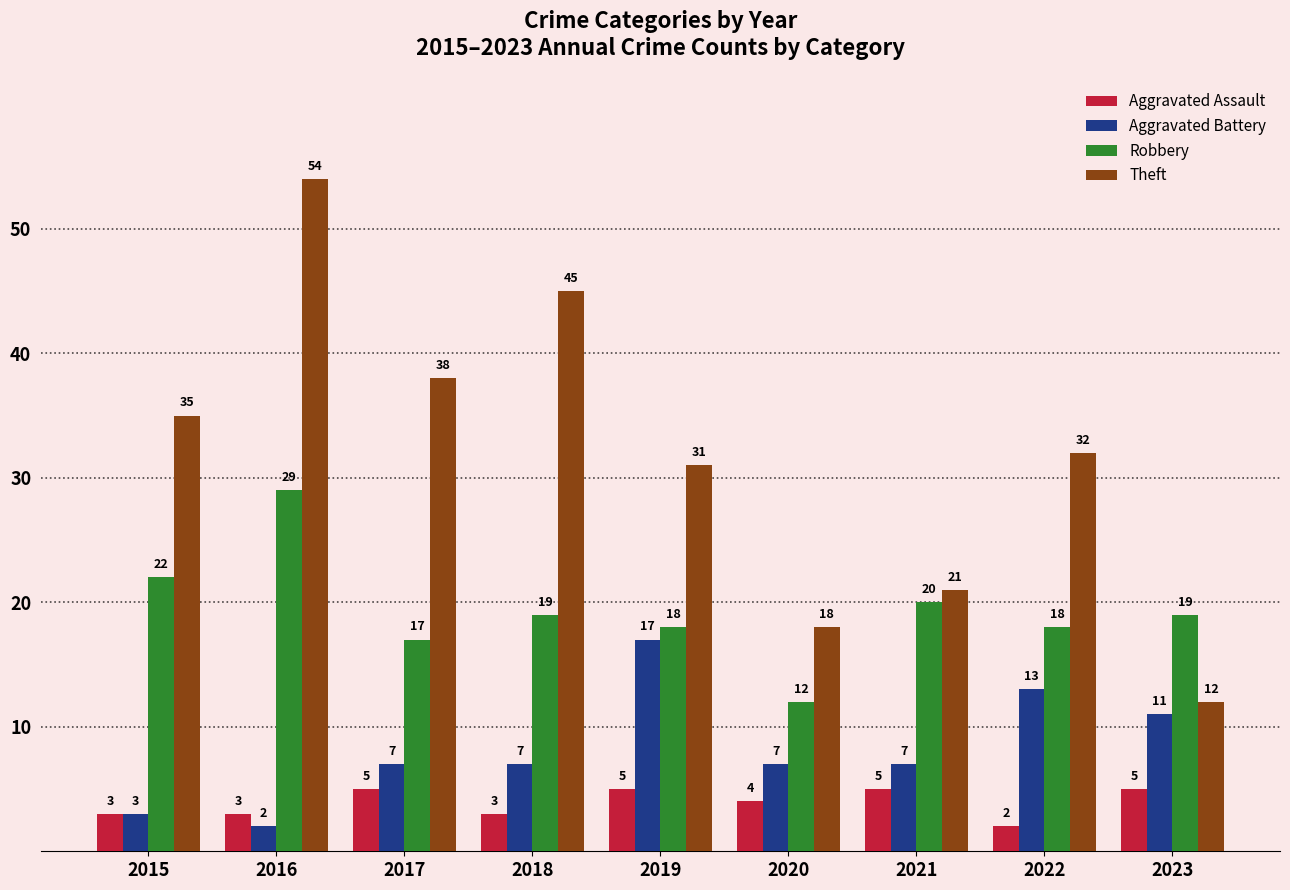

What is the difference between the maximum and second lowest values in the Aggravated Assault series?

2